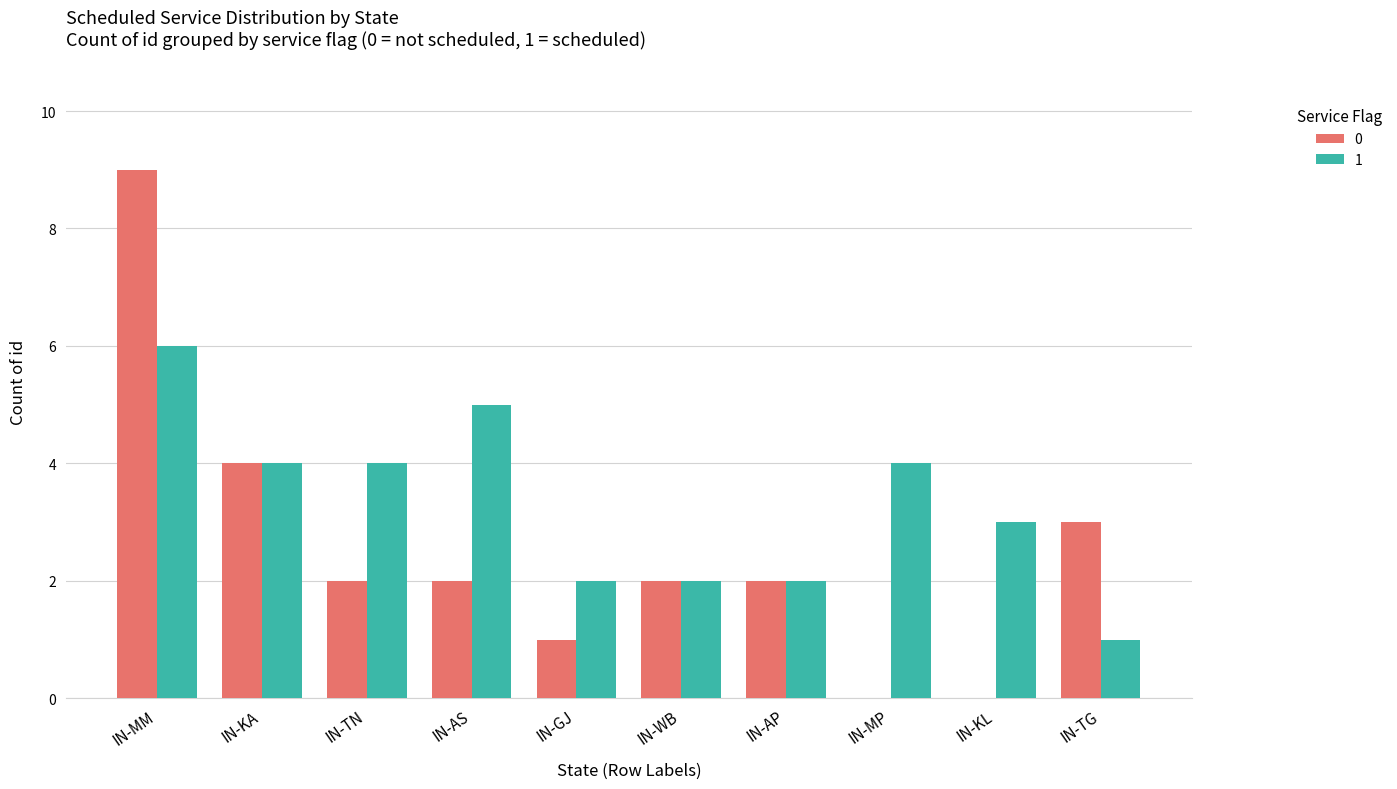

At which category is the sum across all series the highest?

IN-MM